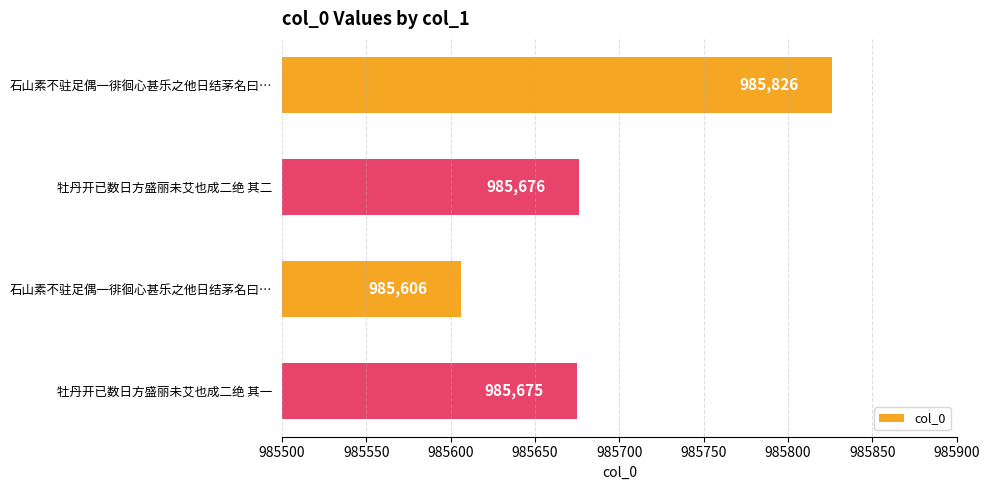

Does the chart contain any negative values?

No